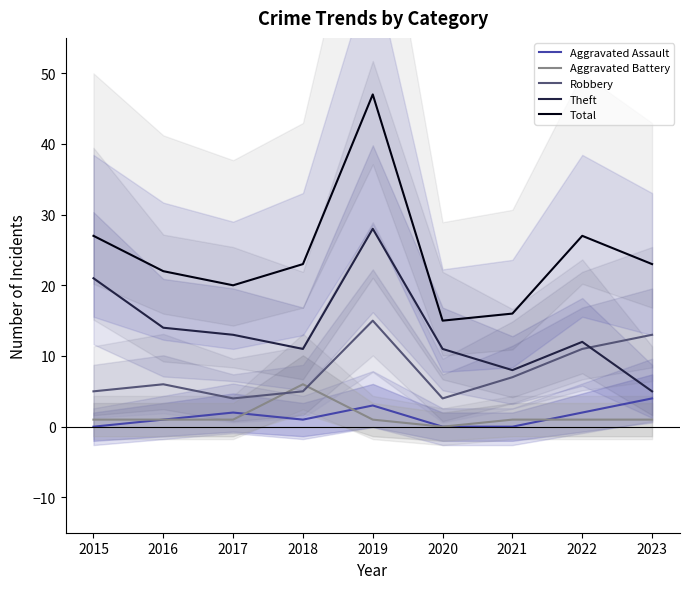

Between 2015 and 2020, which series saw the biggest shift?

Total